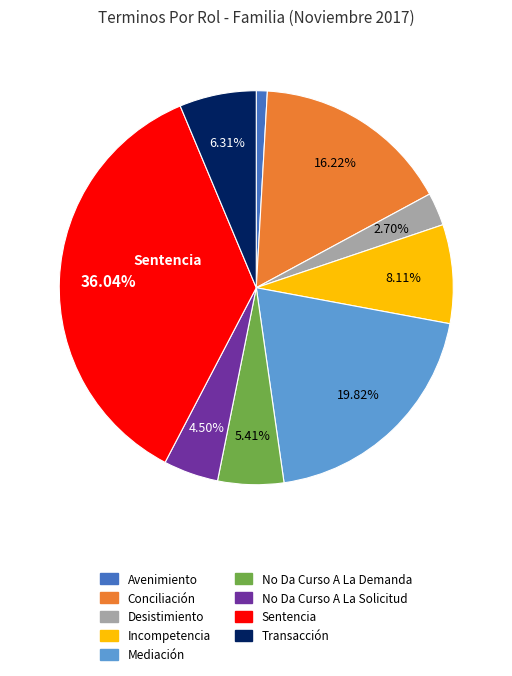

Do No Da Curso A La Demanda and Mediación together represent more than half of the pie?

No